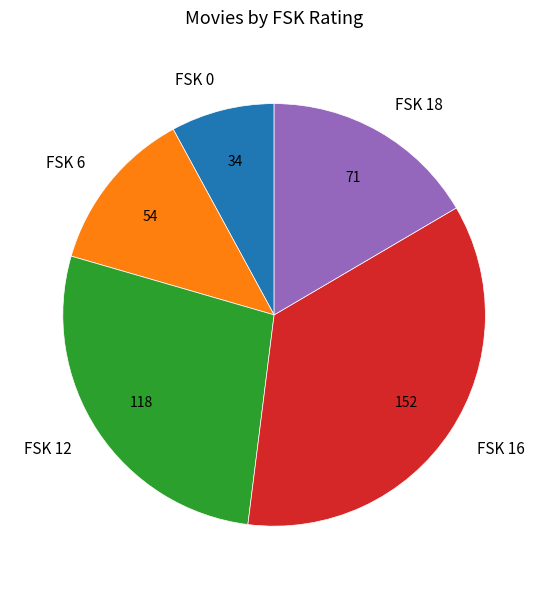

Rank the categories by value from lowest to highest.

FSK 0, FSK 6, FSK 18, FSK 12, FSK 16